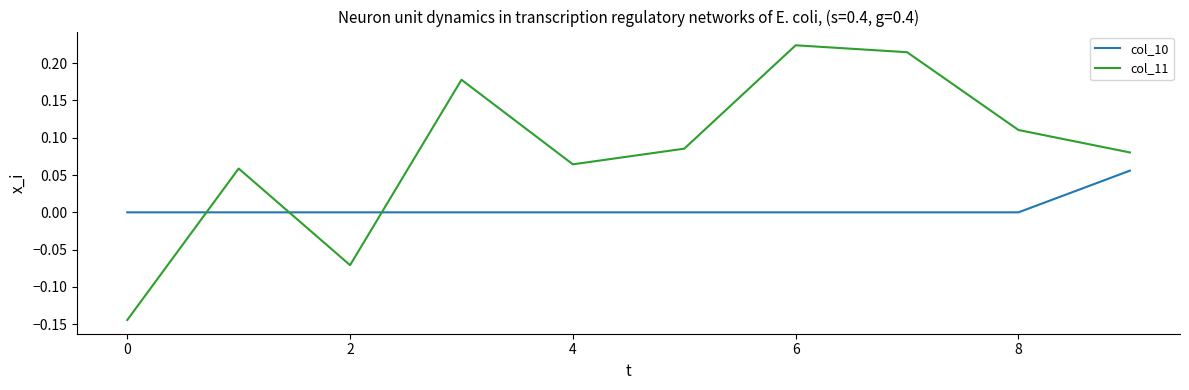

Which series has the largest total across all categories?

col_11